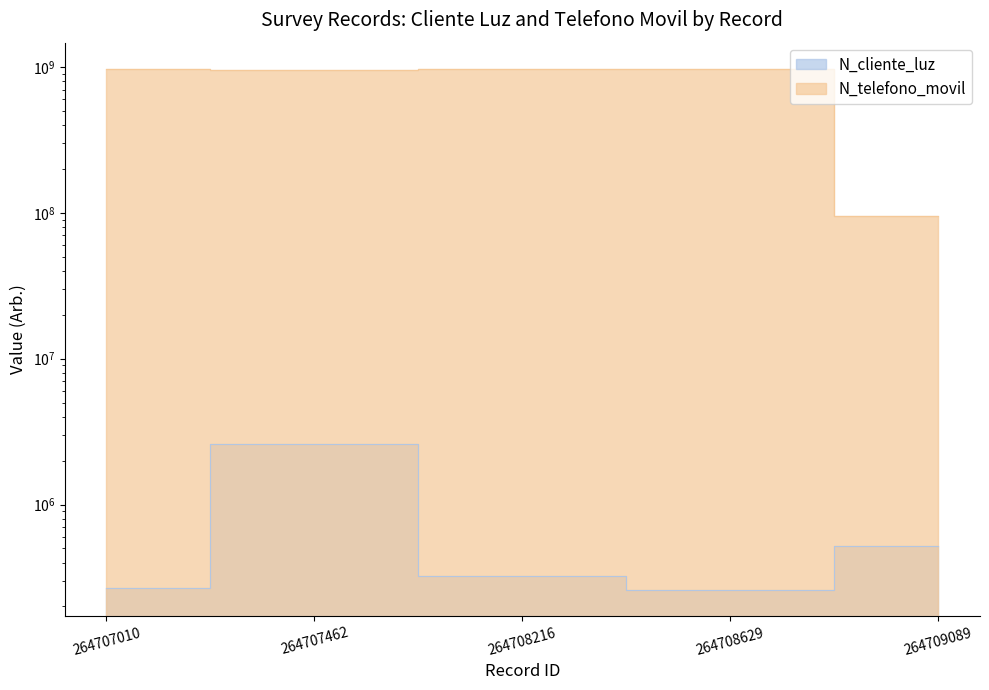

Where is the first local minimum for N_cliente_luz?

264708629